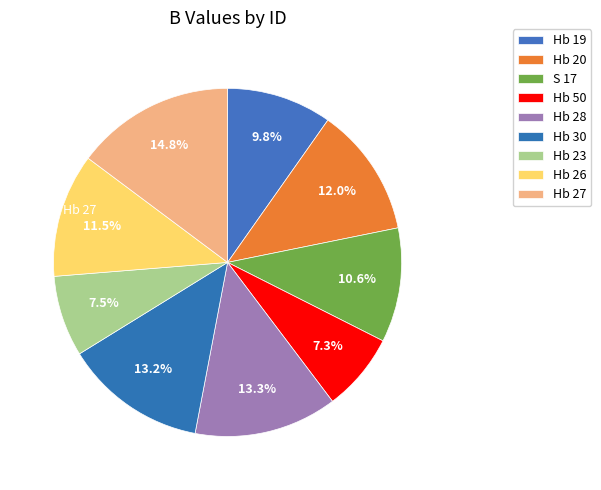

How many slices are in this pie chart?

9